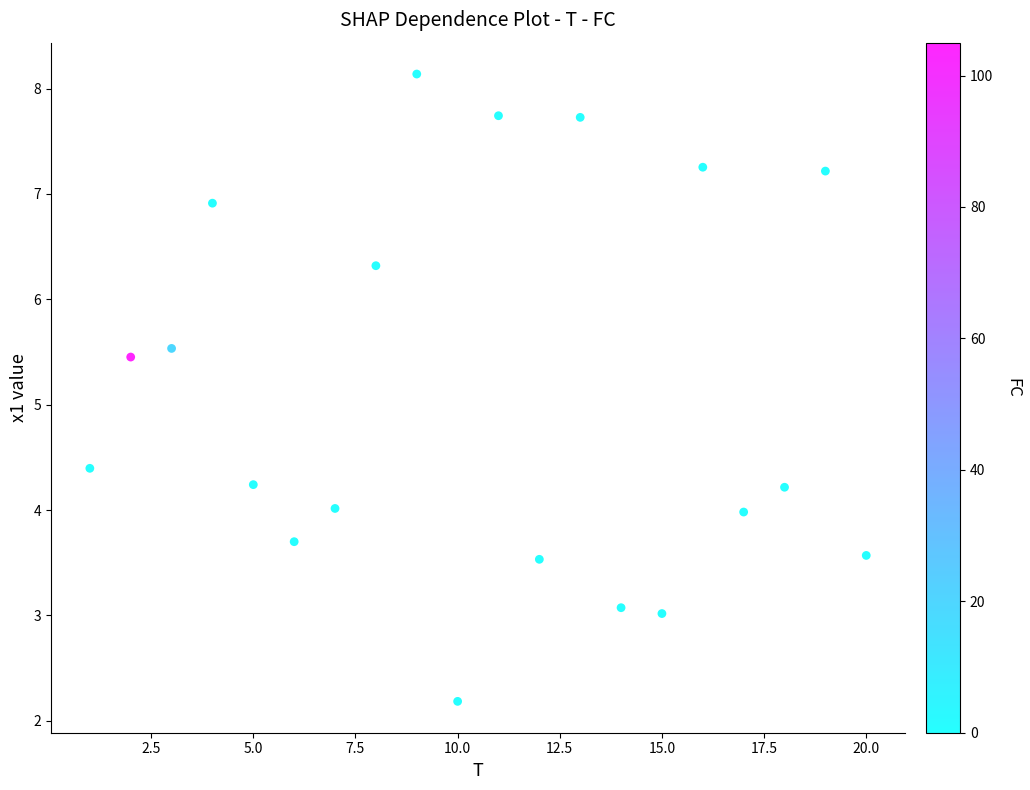

What Y value in the scatter plot is closest to 5?

5.5